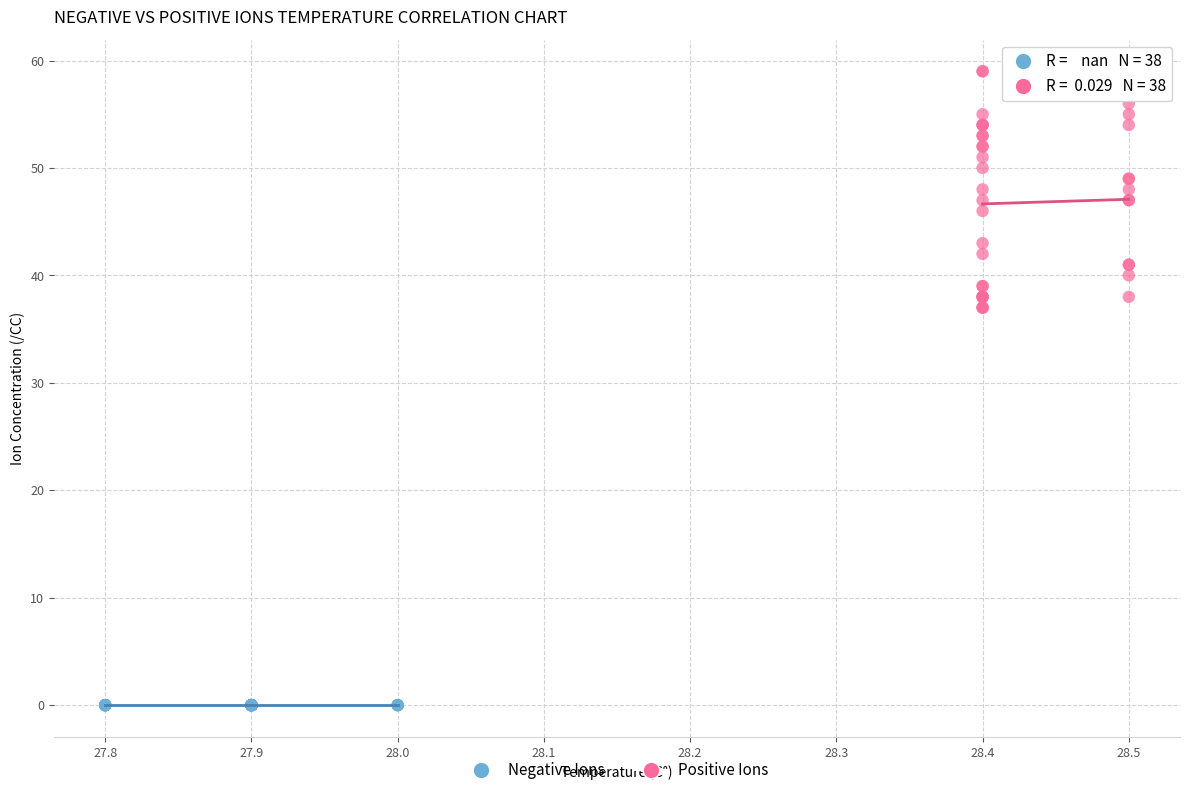

Which series contains the lowest Y value?

Negative Ions